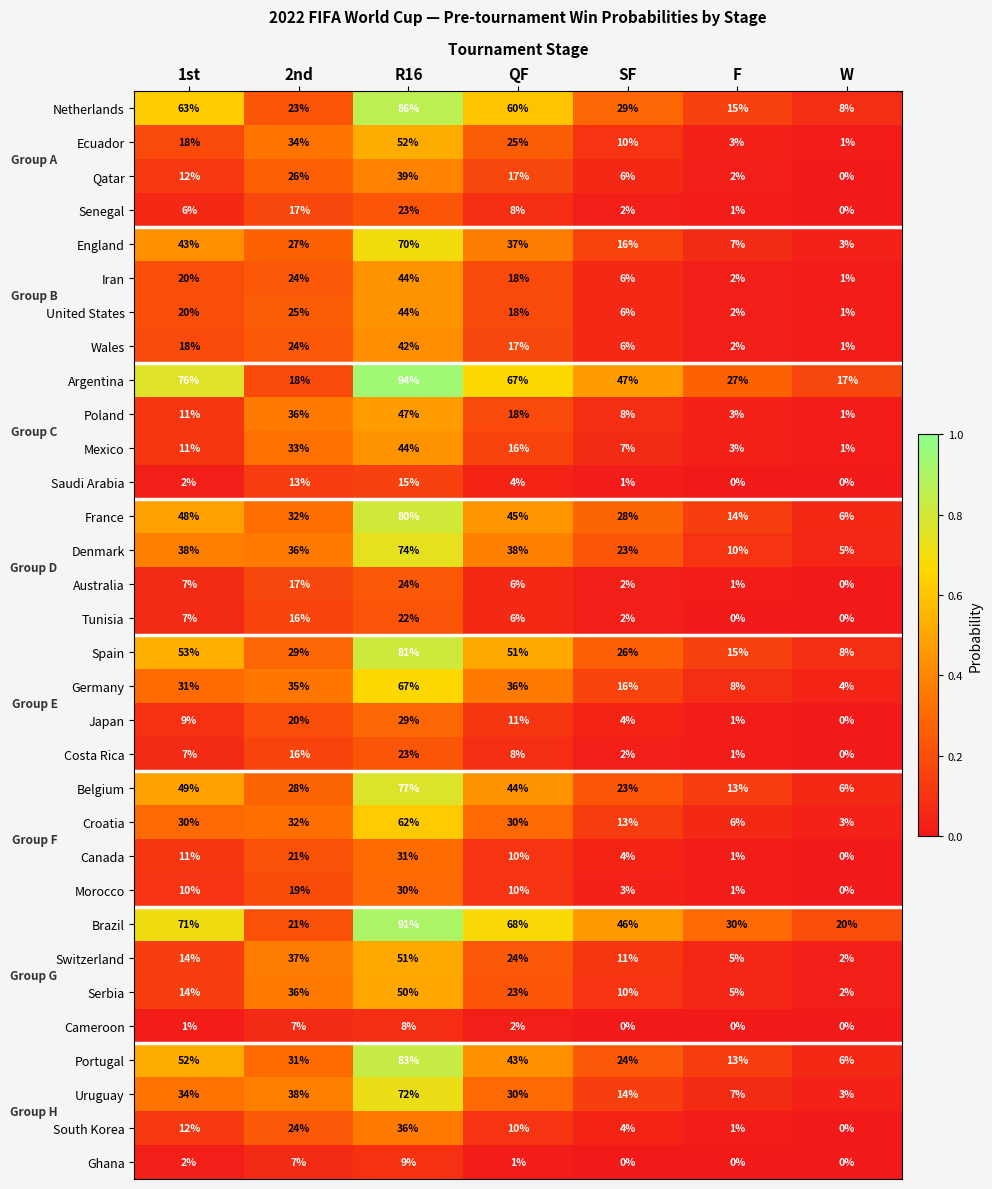

What is the highest value of the Serbia series?

50